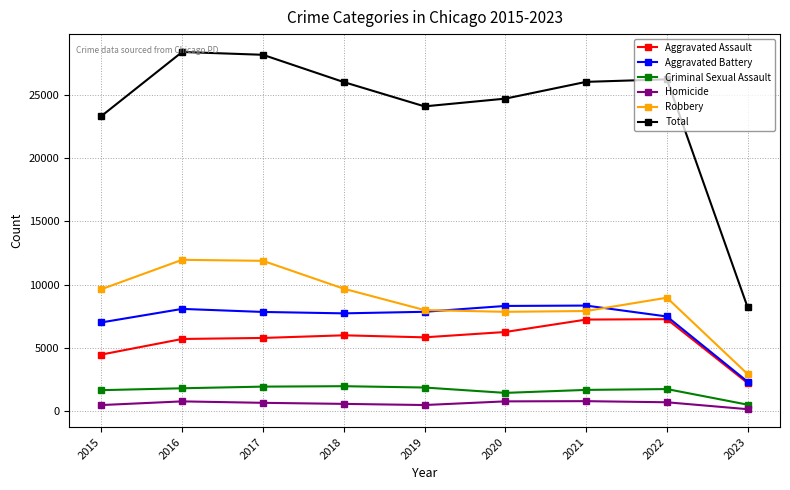

Rank the series at 2017 from lowest to highest value.

Homicide, Criminal Sexual Assault, Aggravated Assault, Aggravated Battery, Robbery, Total